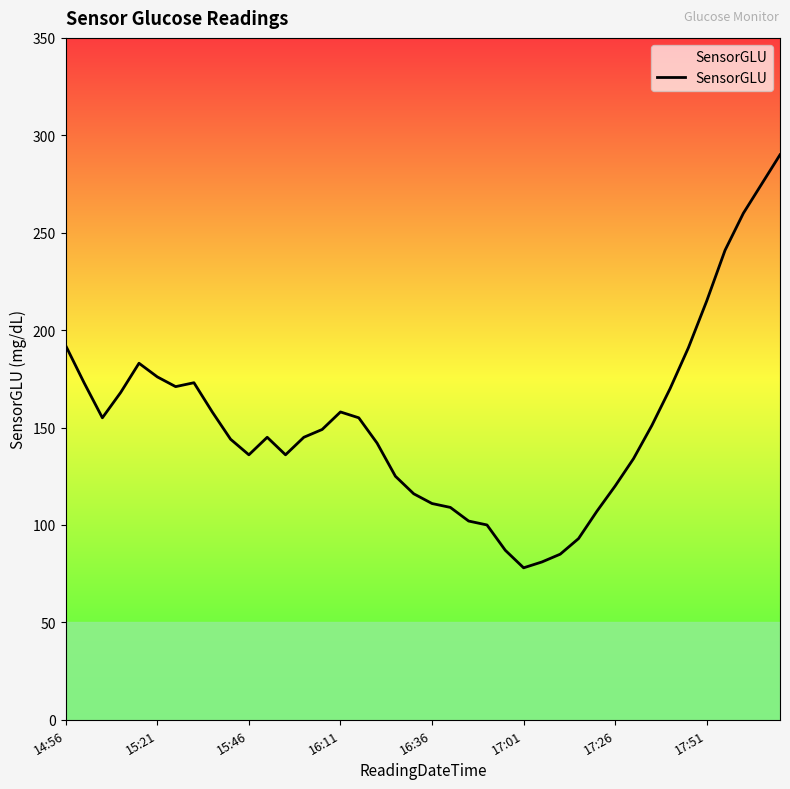

What is the minimum value shown in the chart?

78